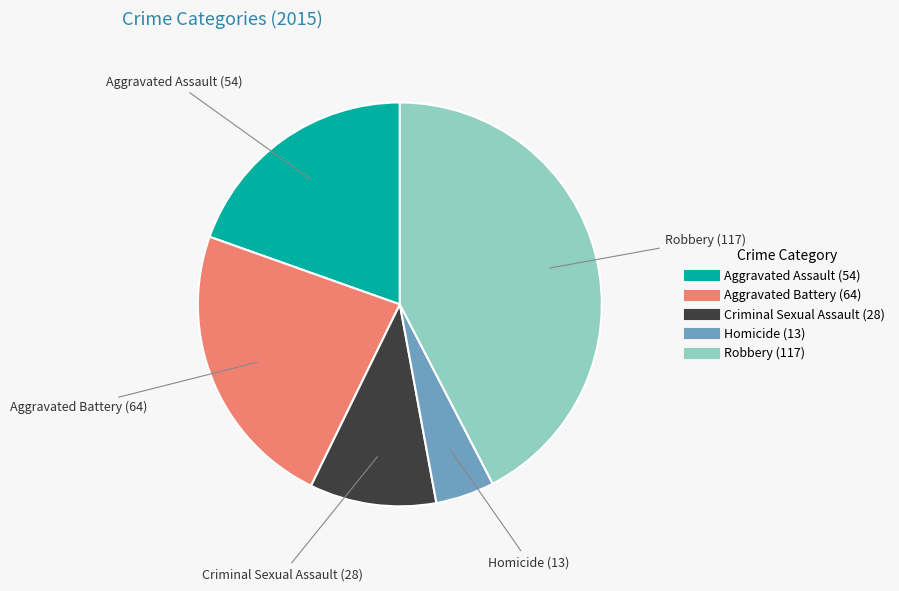

Which category has the biggest portion of the pie?

Robbery